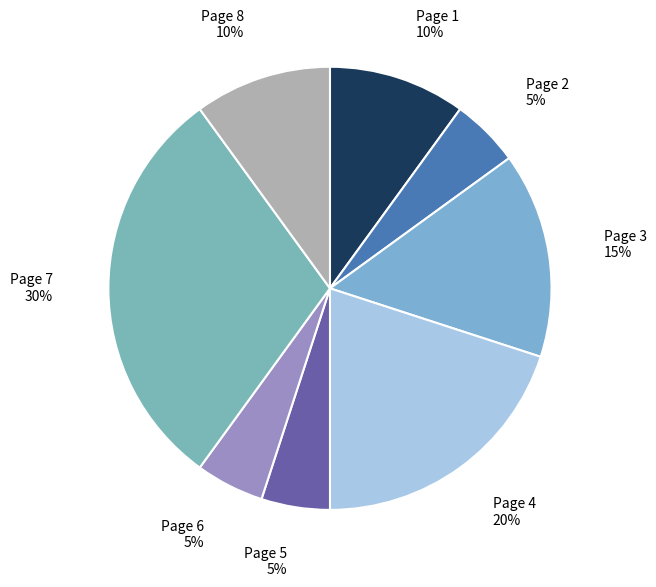

What is the largest slice in the pie chart?

Page 7